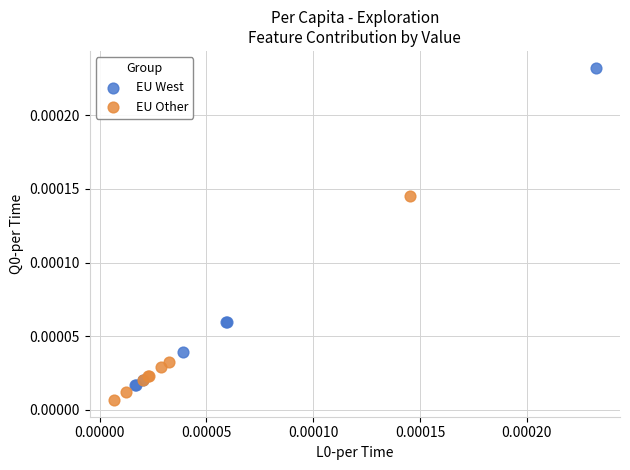

Which series reaches the maximum Y coordinate?

EU West